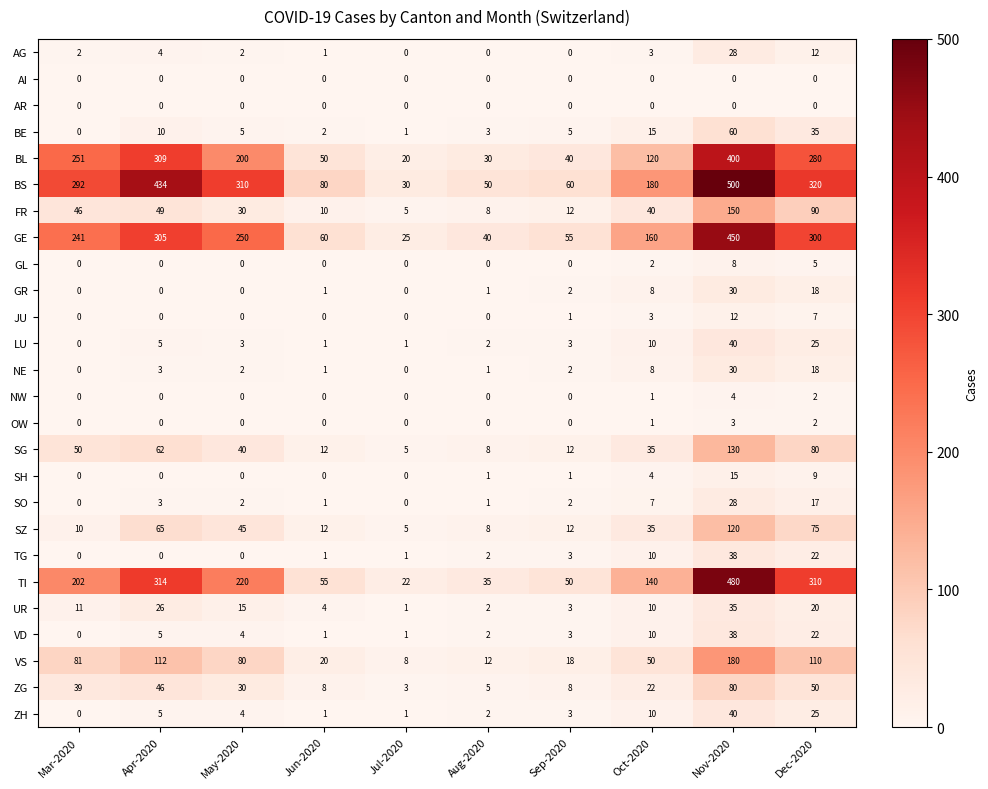

Which series has the widest spread of values?

BS